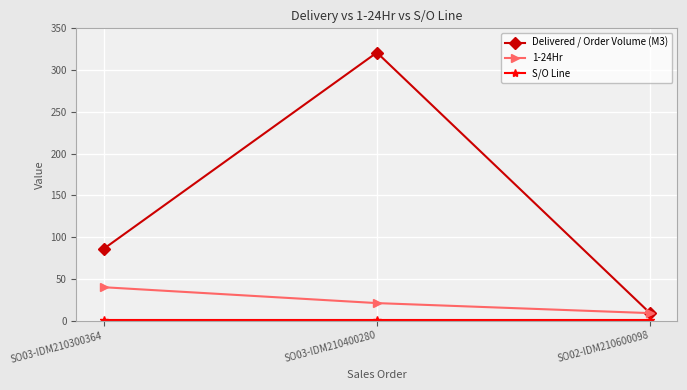

Which series has the largest range (max minus min)?

Delivered / Order Volume (M3)